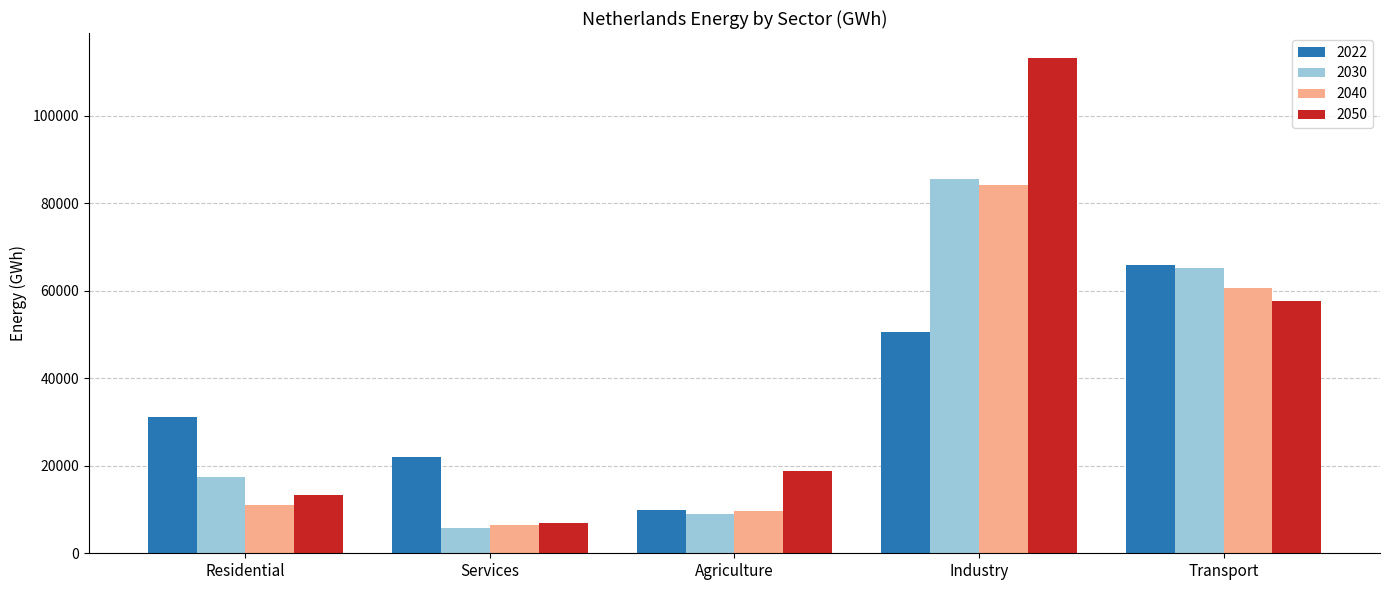

What is the difference between the second highest and second lowest values in the 2040 series?

50962.3